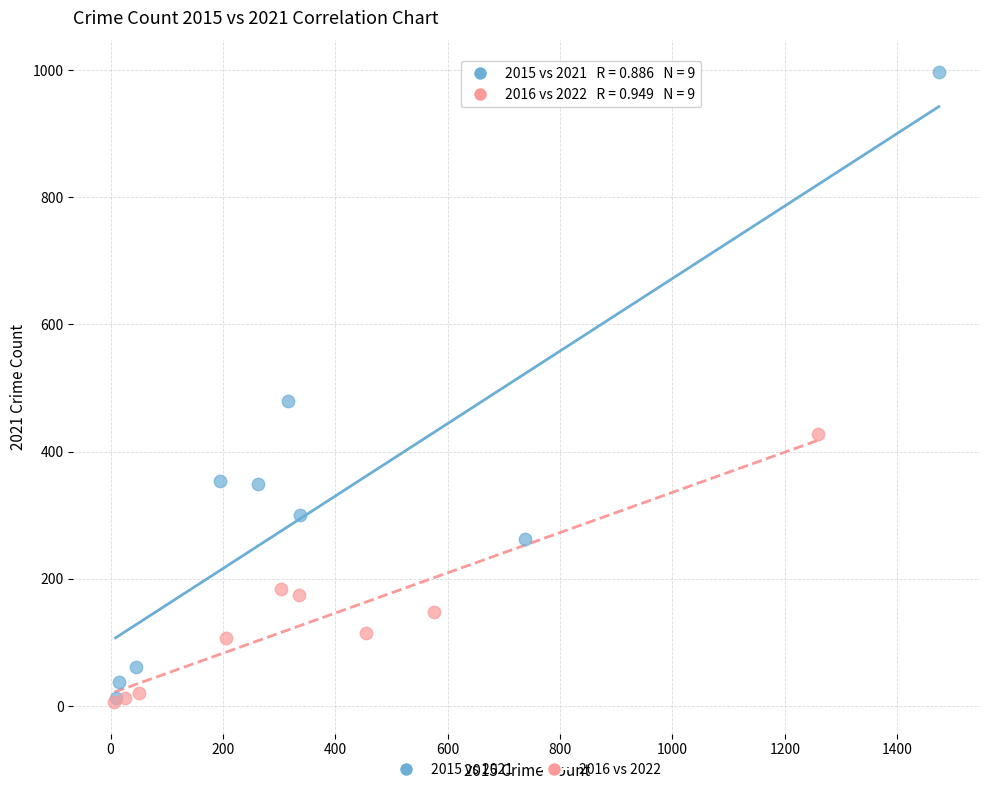

Which series contains the highest Y value?

2015 vs 2021